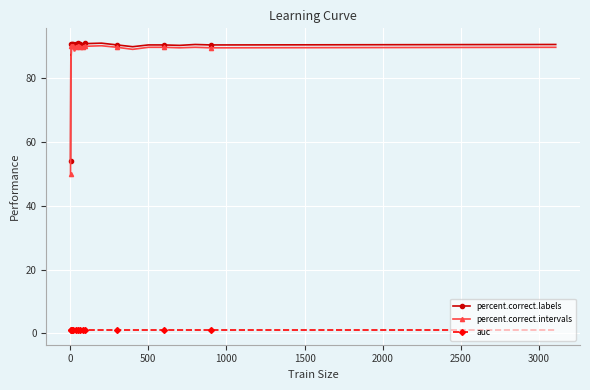

True or false: percent.correct.intervals has more than 0 points higher than both neighbors.

True